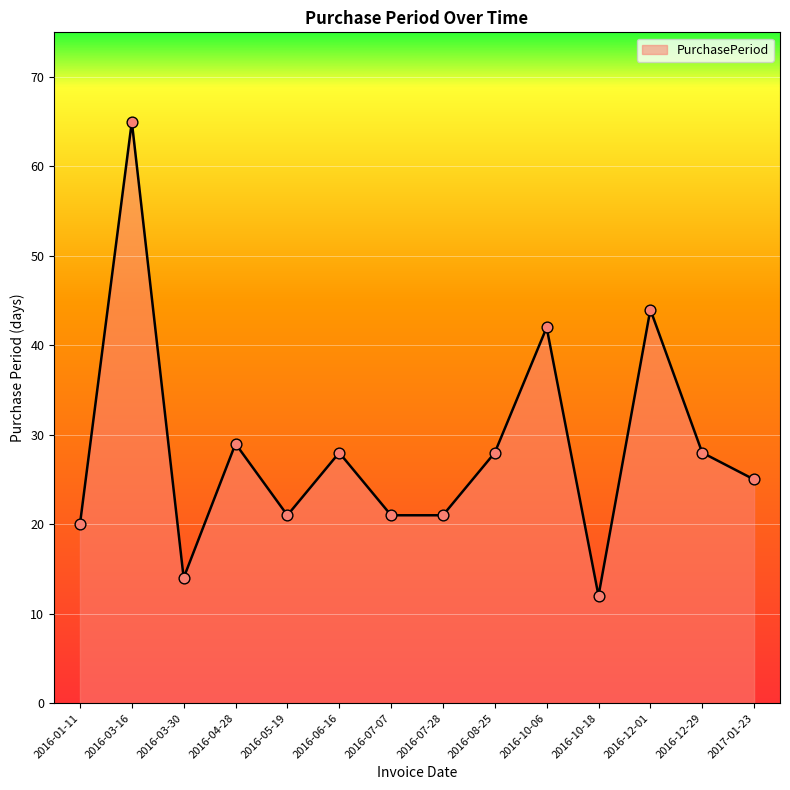

Which has a higher value, 2017-01-23 or 2016-10-06?

2016-10-06